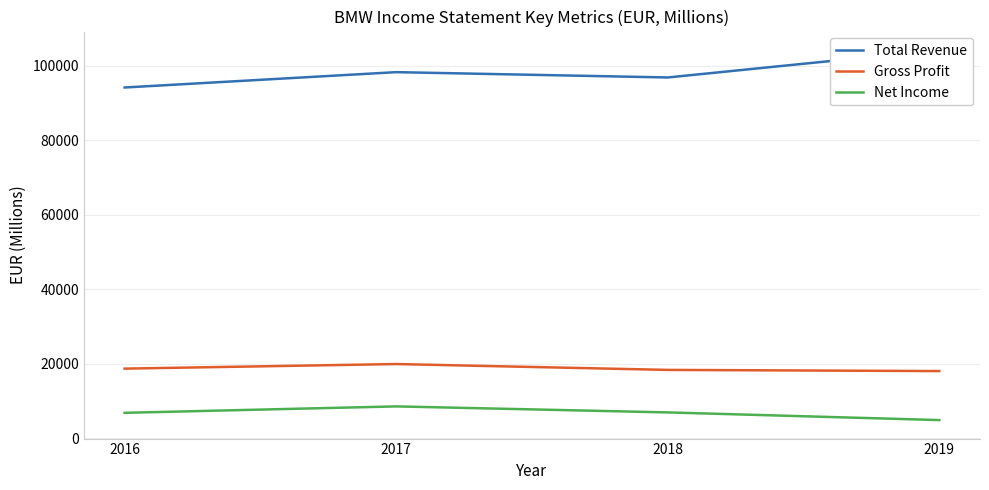

Reading right to left, list all the values displayed in this chart.

Total Revenue: 2019=104210	2018=96855	2017=98282	2016=94163
Gross Profit: 2019=18063	2018=18378	2017=19953	2016=18721
Net Income: 2019=4915	2018=6974	2017=8589	2016=6863